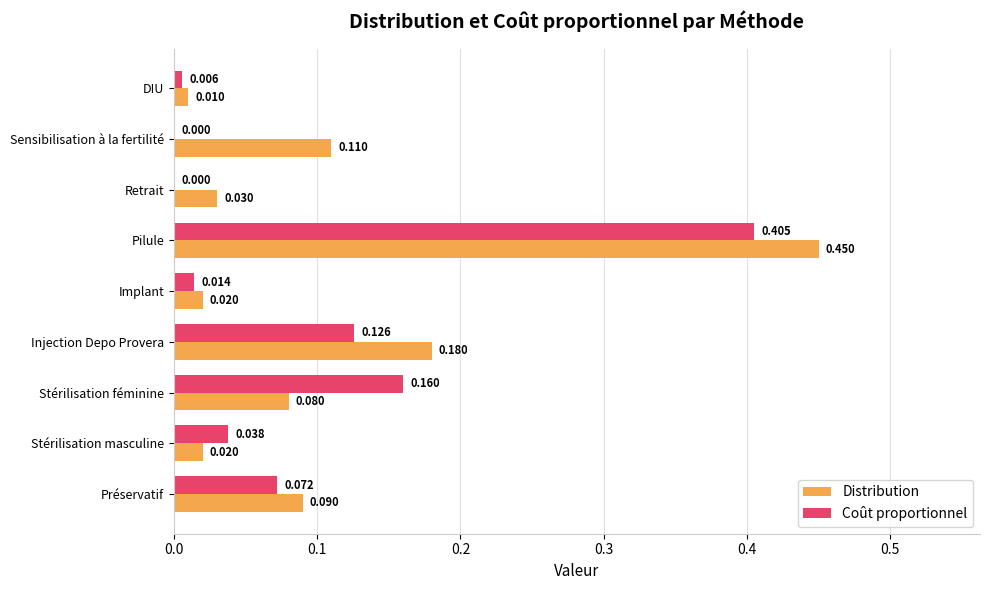

Which label corresponds to the largest value in the chart?

Pilule